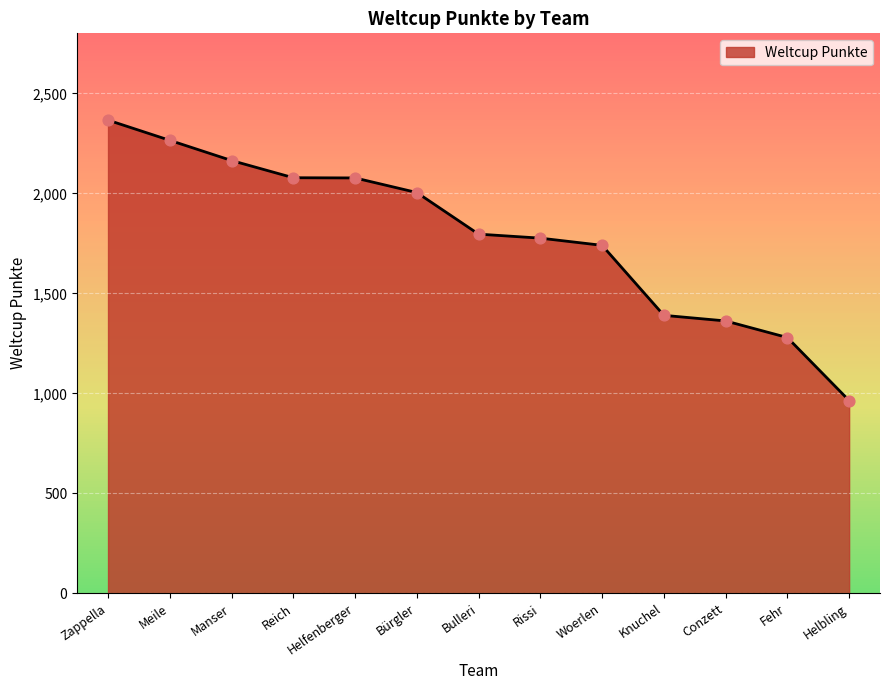

Between Manser and Bulleri, which is larger?

Manser